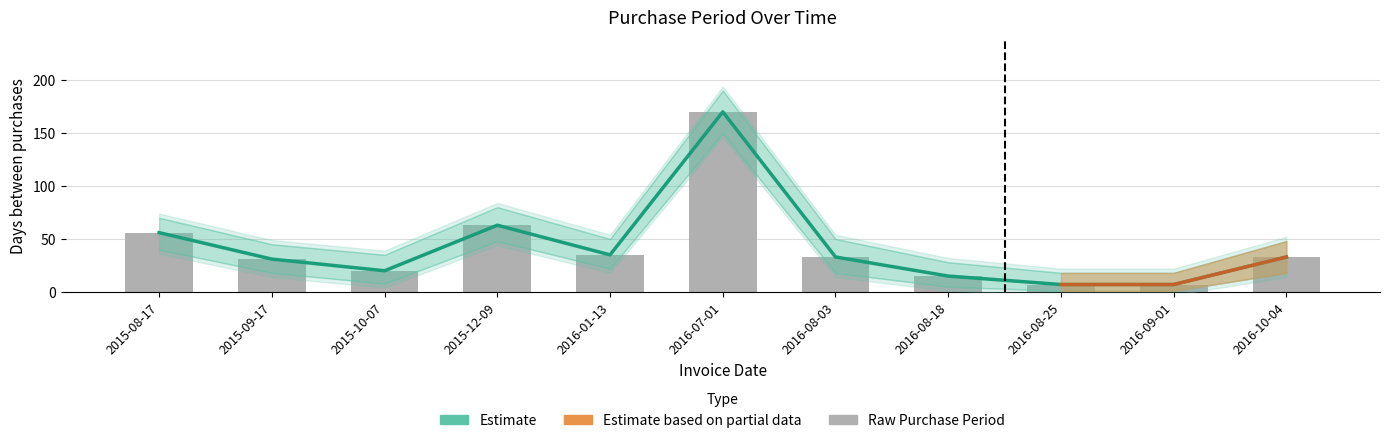

Which has a higher value, 2016-09-01 or 2015-09-17?

2015-09-17